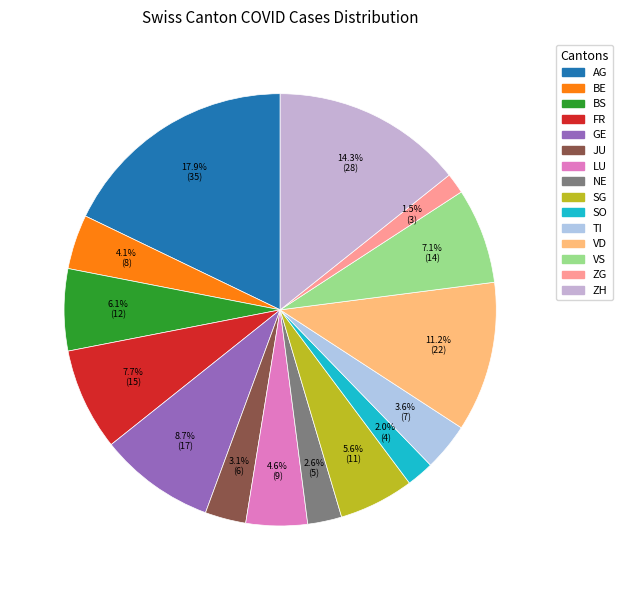

Do TI and LU together represent more than half of the pie?

No